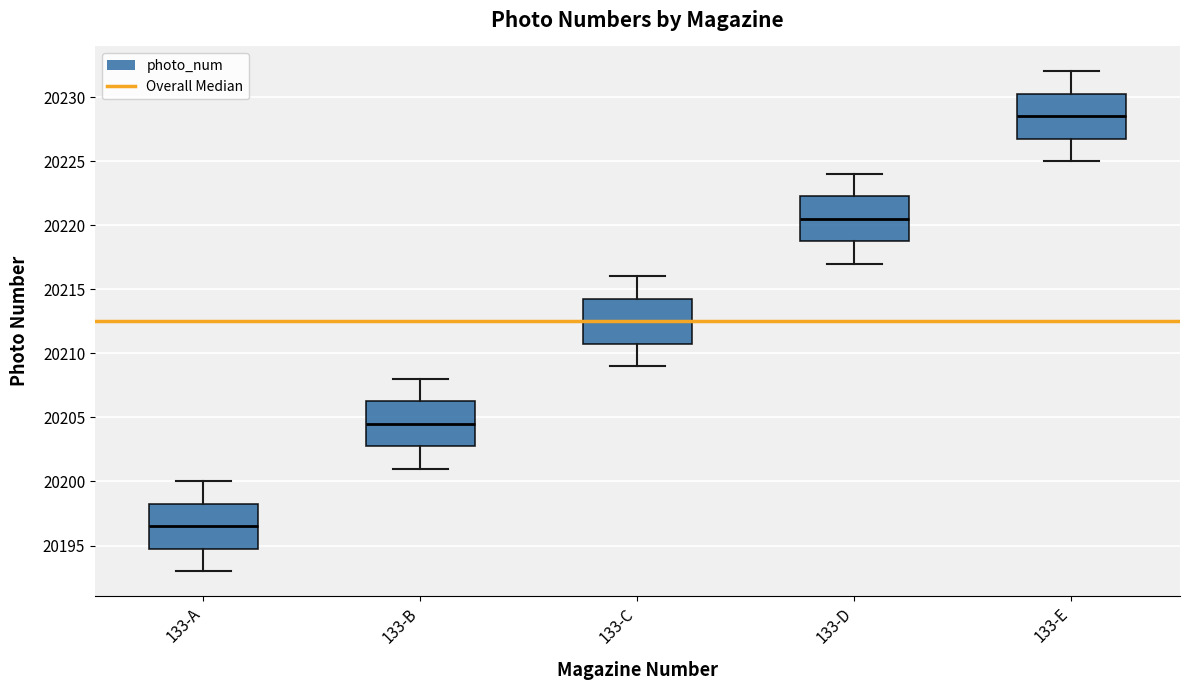

Which box has the lowest median line?

133-A